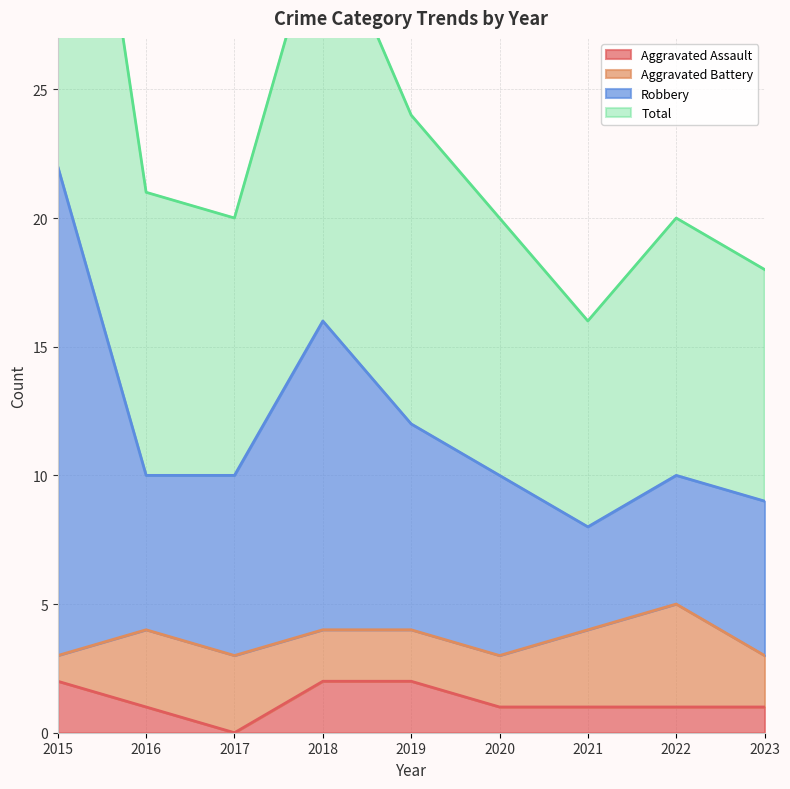

The Aggravated Assault series shows 1 at 2020. True or false?

True